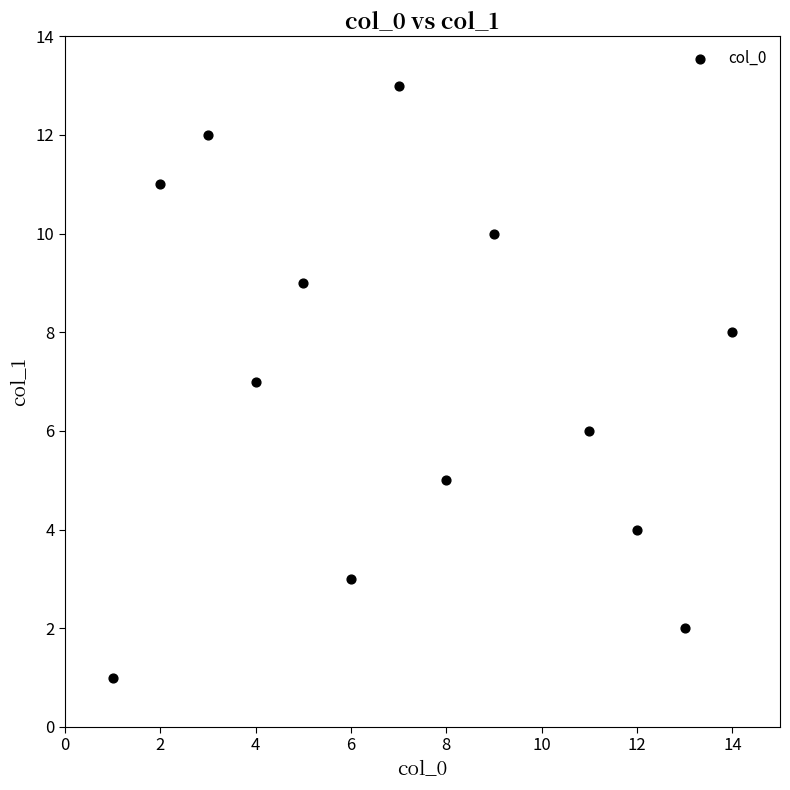

What is the range of Y values (max minus min)?

12